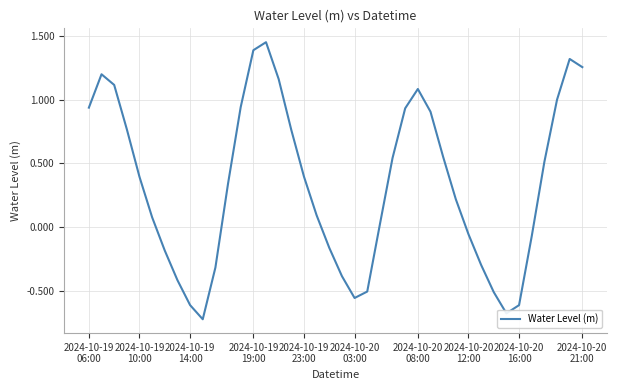

What is the difference between the maximum and minimum values?

2.2